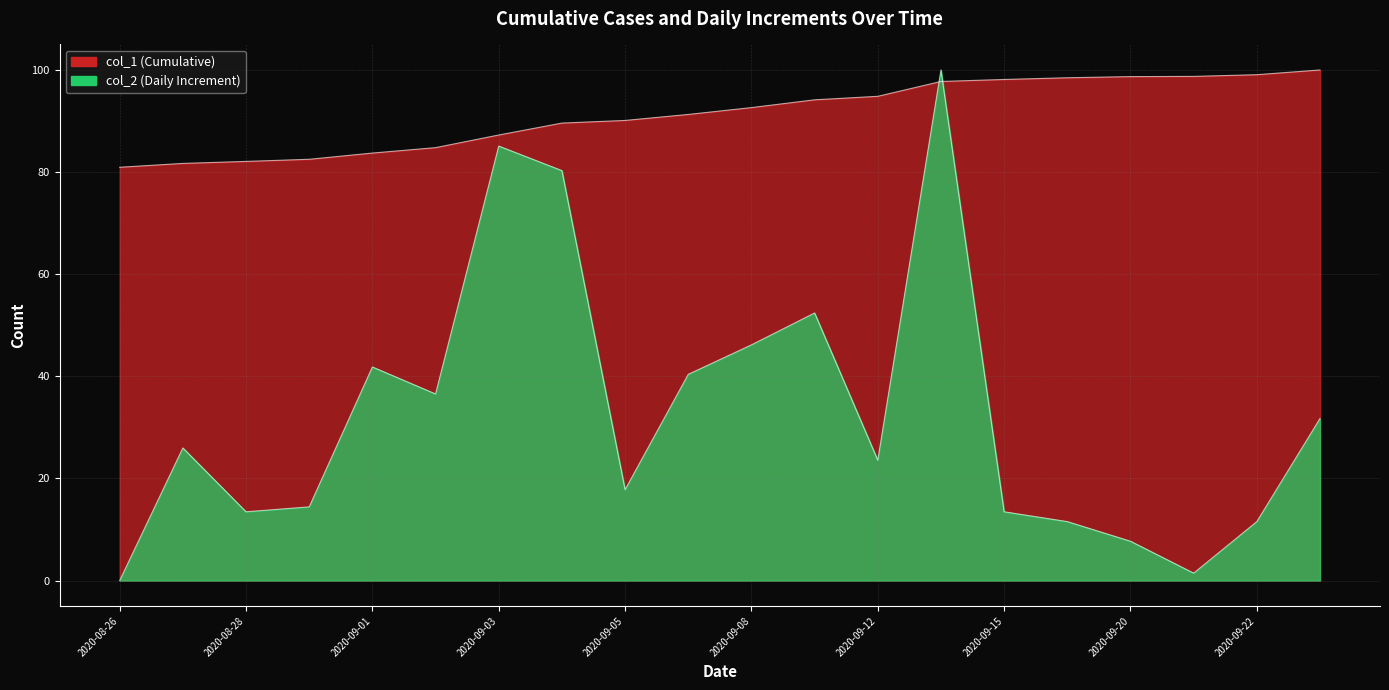

Between which two adjacent categories do col_1 and col_2 first intersect?

2020-09-12 and 2020-09-14